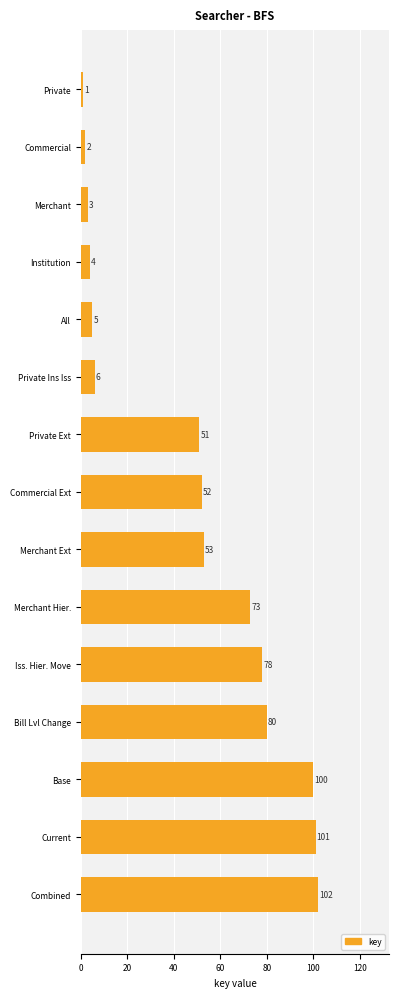

How many bars are there in total?

15